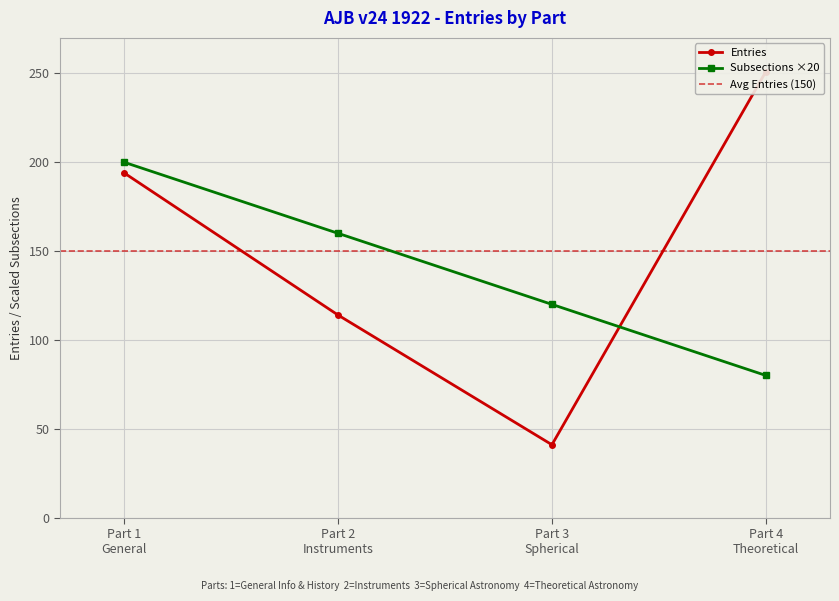

What is the lowest value of the Subsections ×20 series?

80